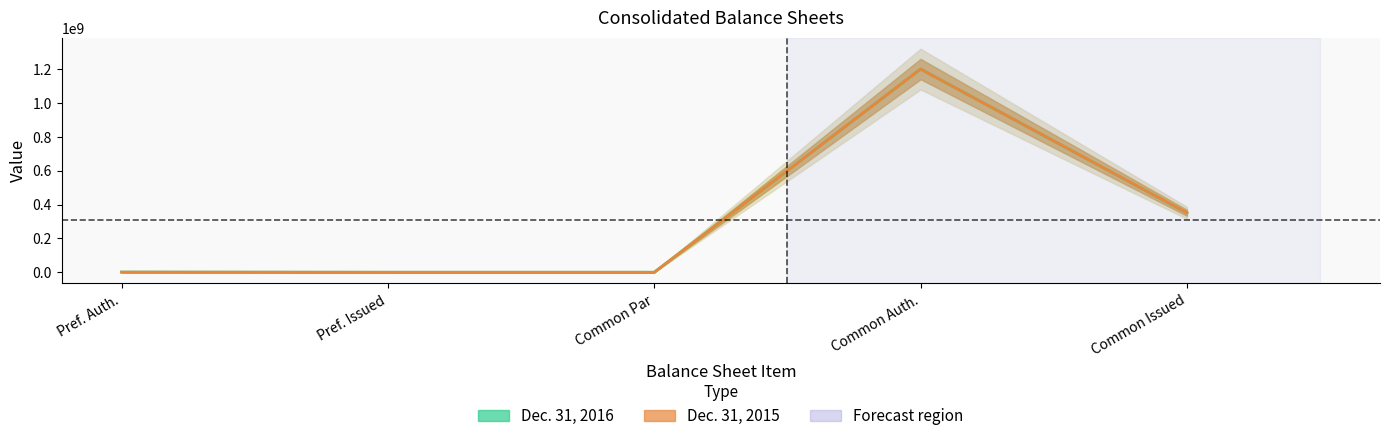

How many categories are shown in the chart?

5